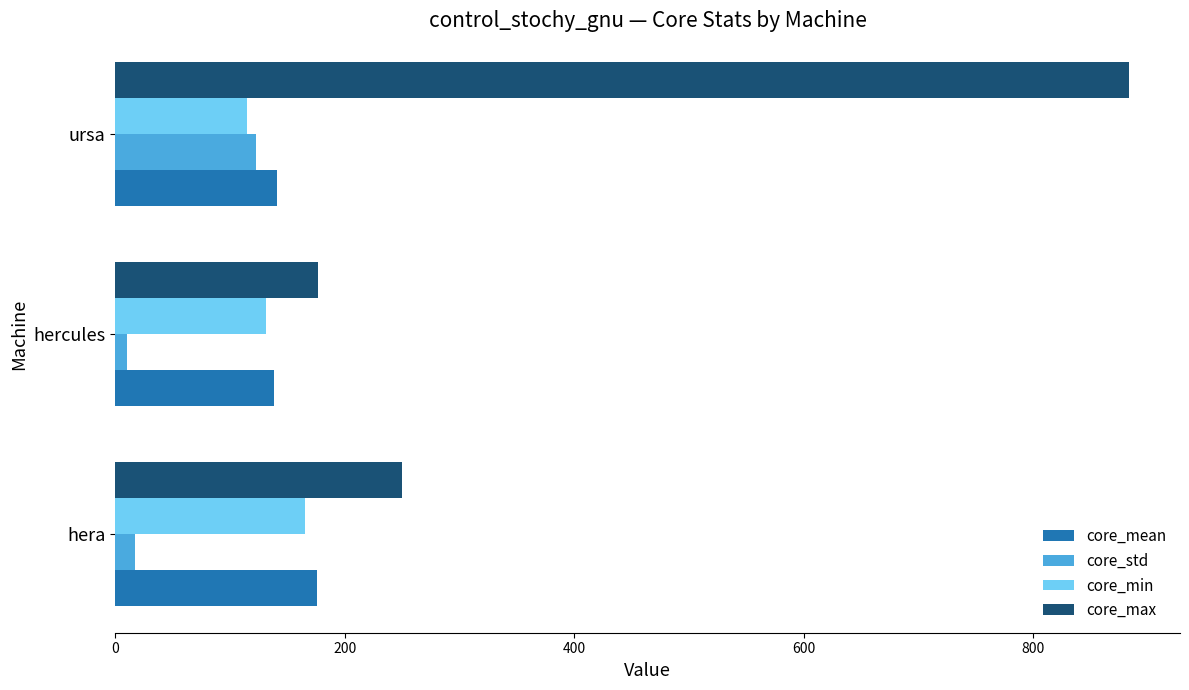

At which category is the sum across all series the highest?

ursa